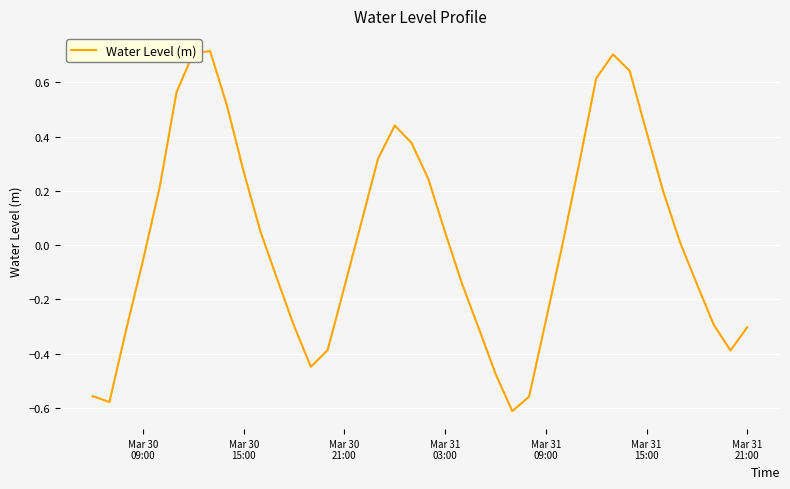

What is the difference between the maximum and minimum values?

1.3